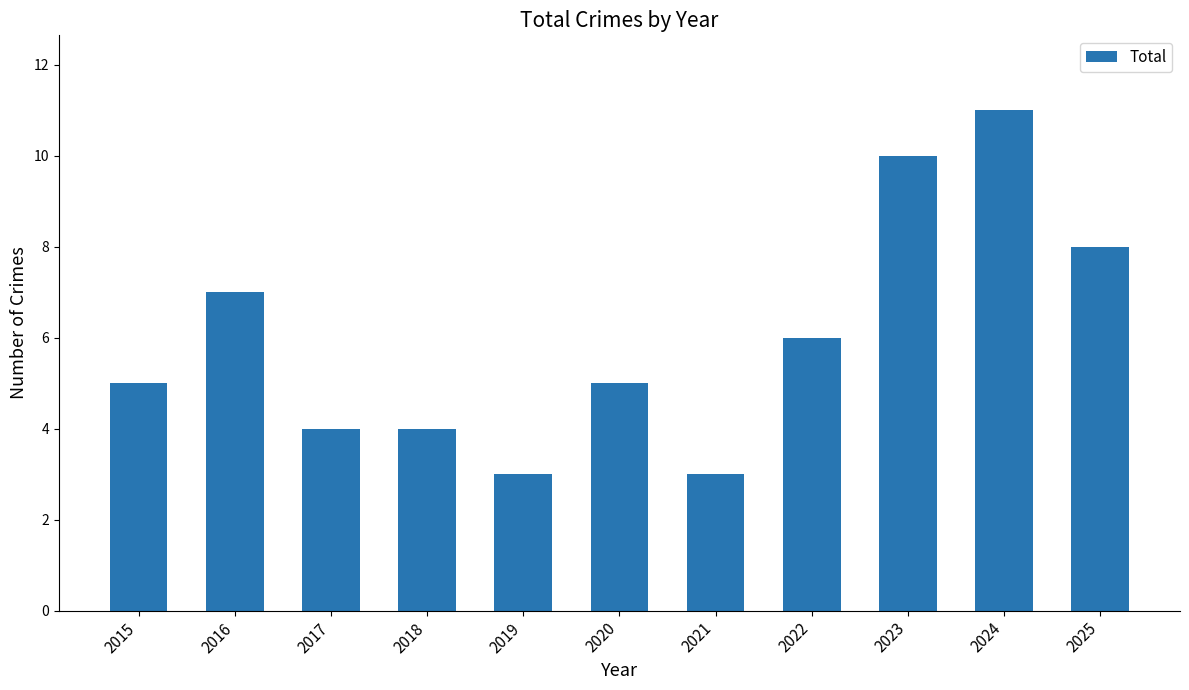

What value does the data have at 2023?

10